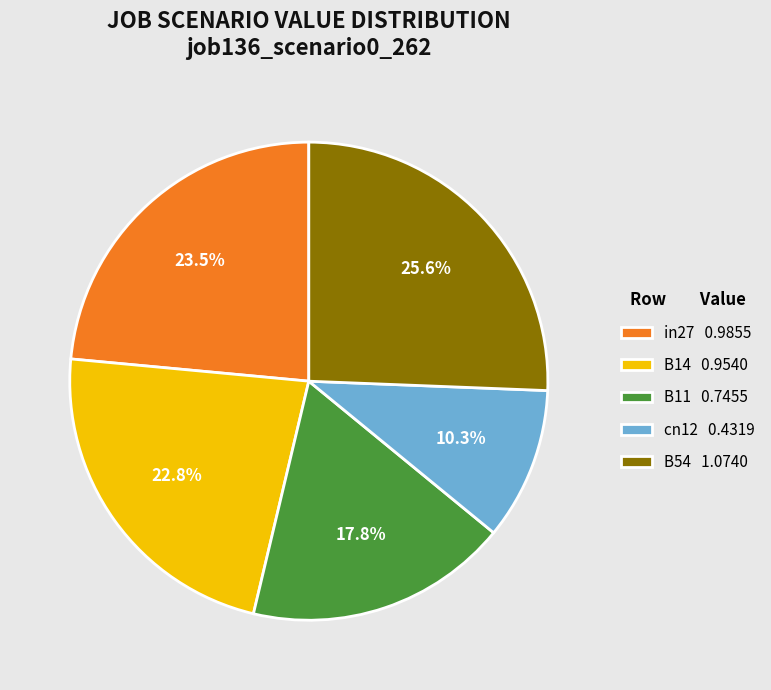

To the nearest percent, what is the difference between the largest and smallest slice percentages?

15%